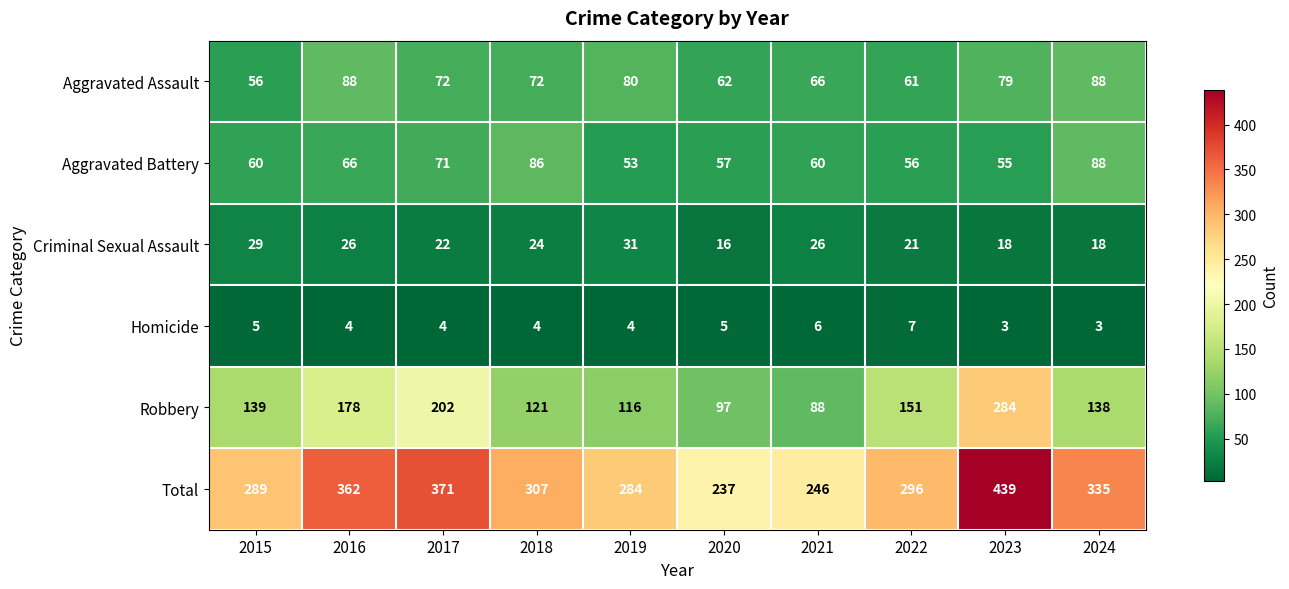

What is the difference between the Aggravated Battery values at 2017 and 2022?

15